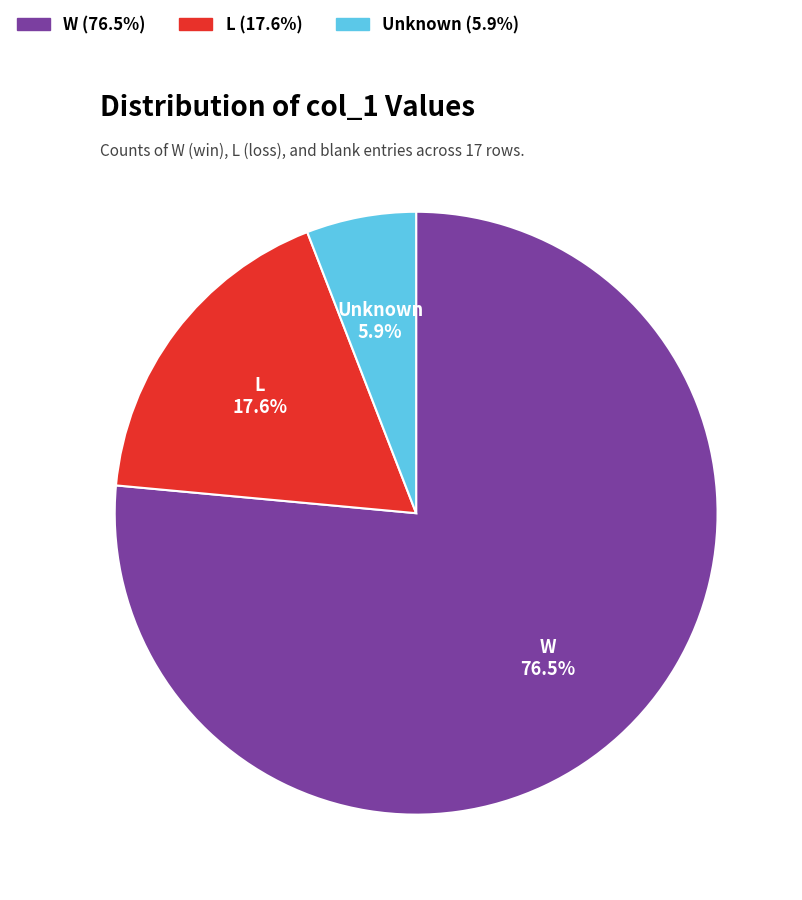

Does any single category account for the majority?

Yes